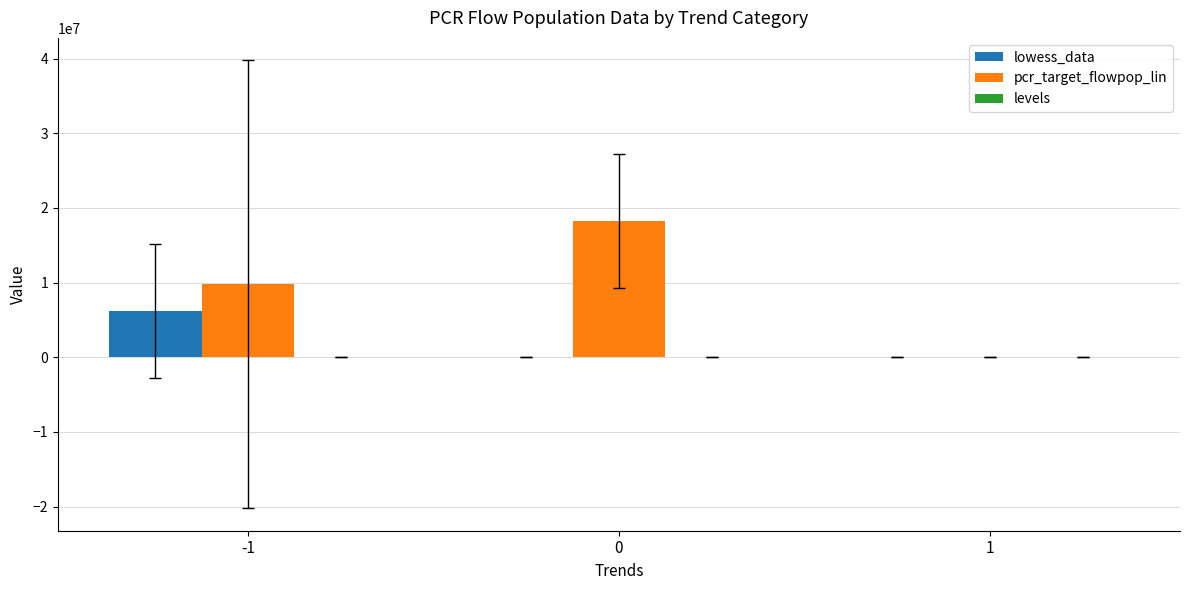

What is the spread (max minus min) of values at -1?

9774835.8